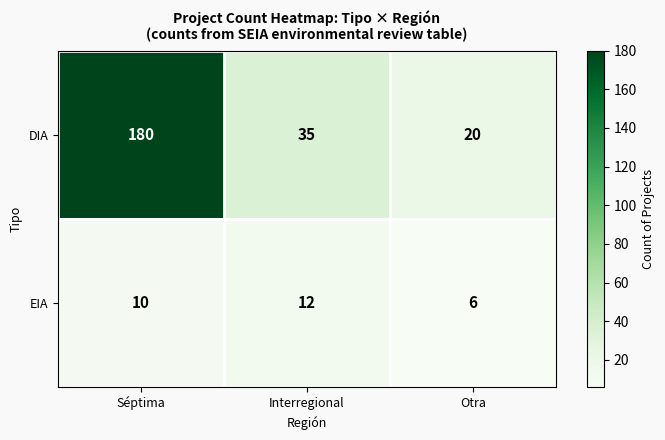

Rank the series by their maximum value, from lowest to highest.

EIA, DIA